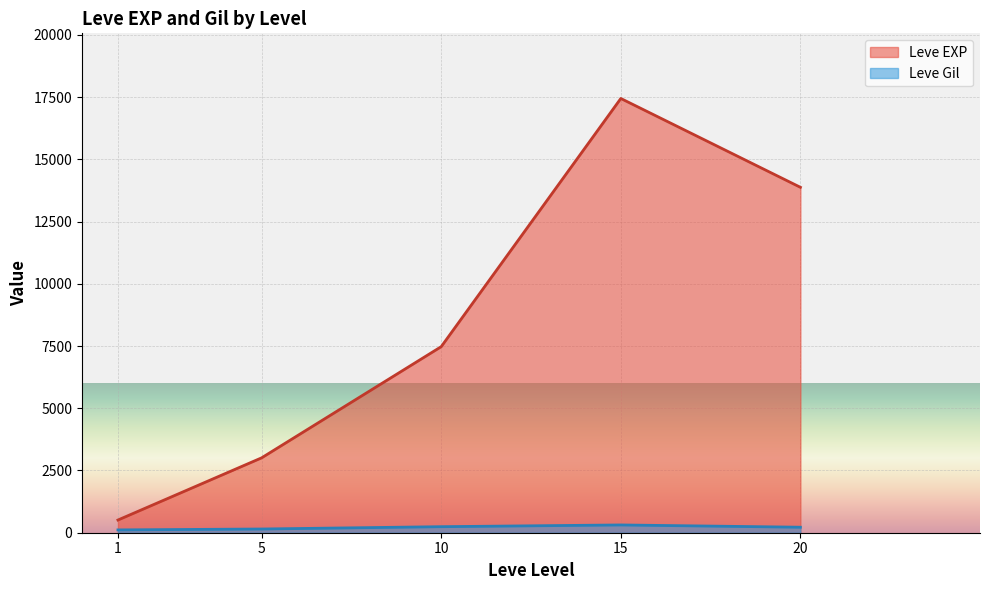

What is the spread (max minus min) of values at 10?

7232.5